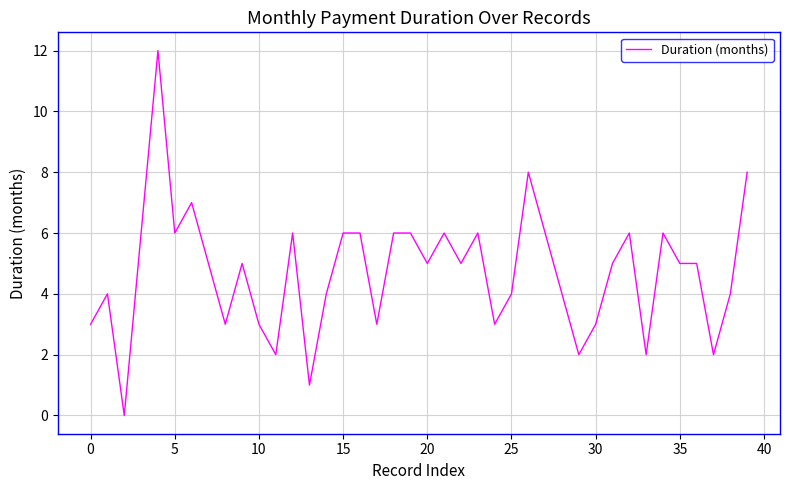

What is the difference between the maximum and minimum values?

12